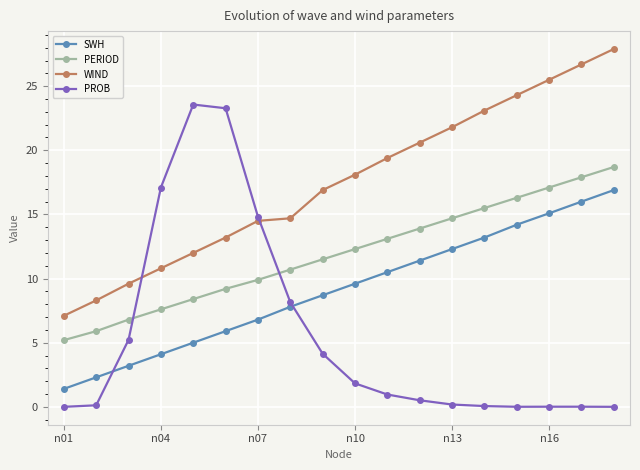

Rank the series by their maximum value, from lowest to highest.

SWH, PERIOD, PROB, WIND